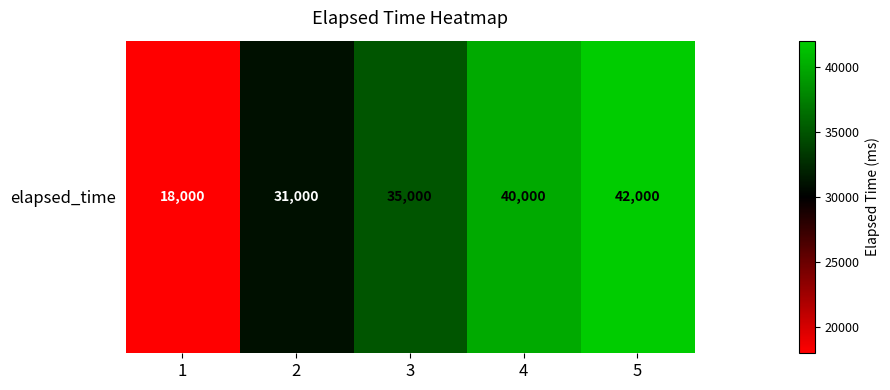

Reading left to right, extract all data points from this chart.

18000	31000	35000	40000	42000